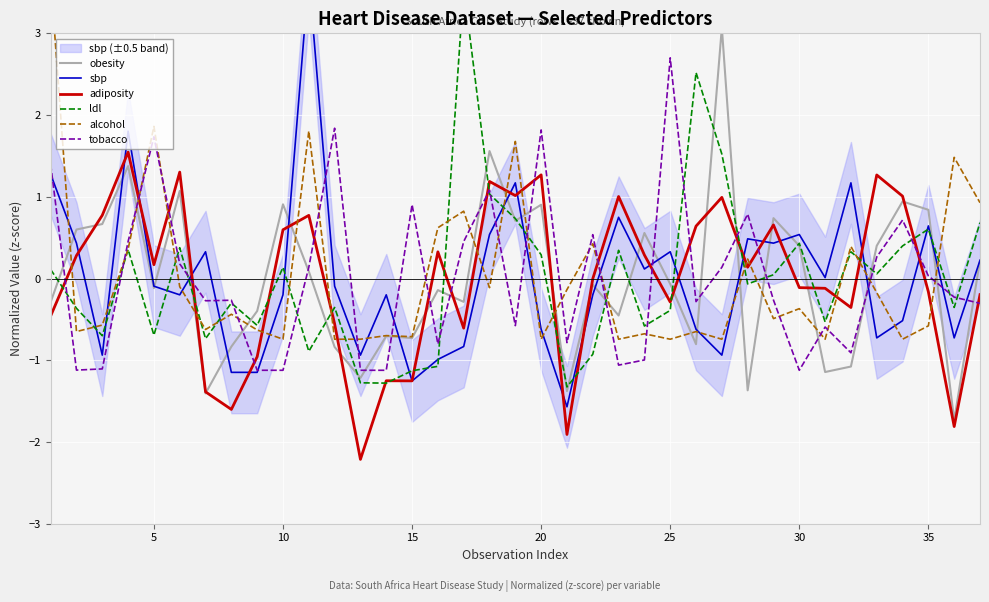

How many interior local peaks does the obesity series have?

12